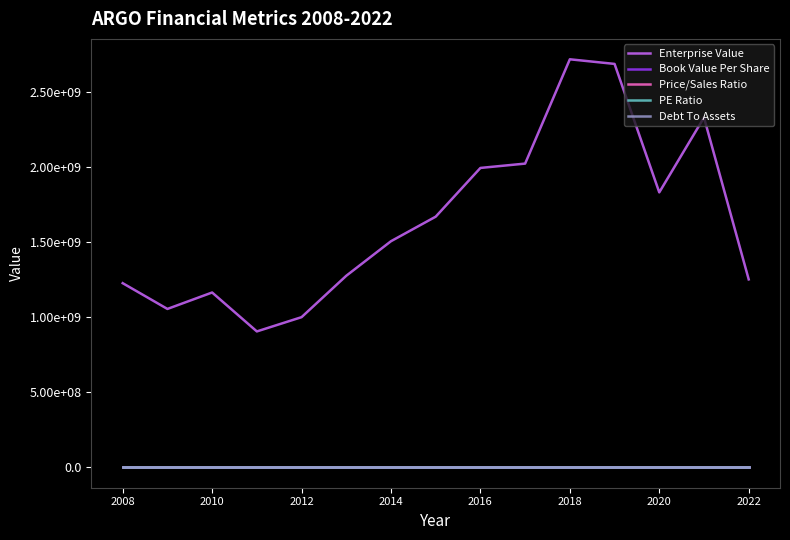

What is the greatest value displayed?

2720775000.0